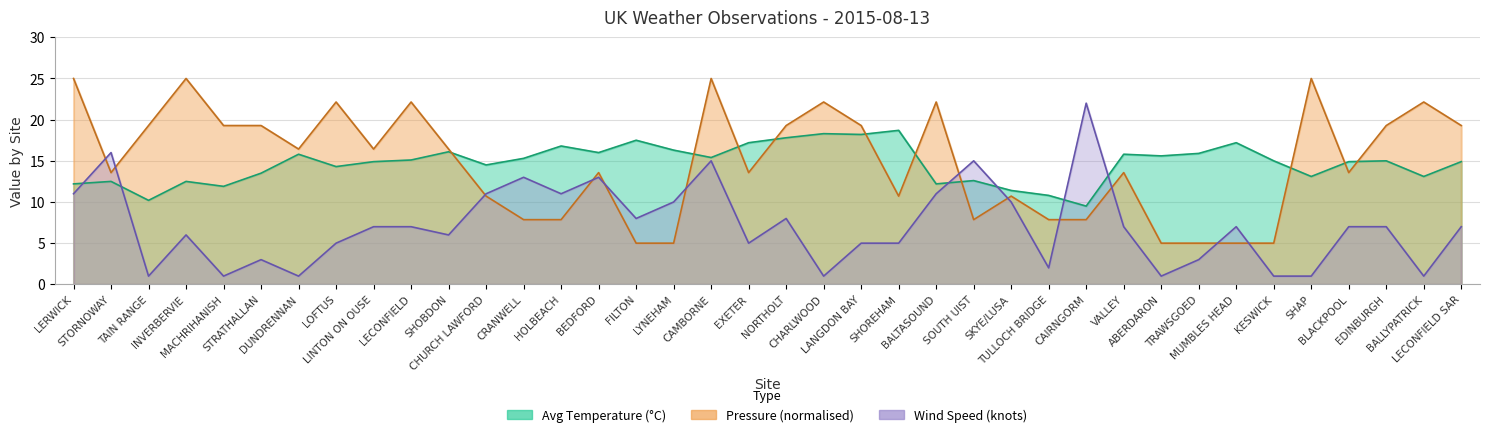

The value of Wind Speed at NORTHOLT is 8.0. True or false?

True